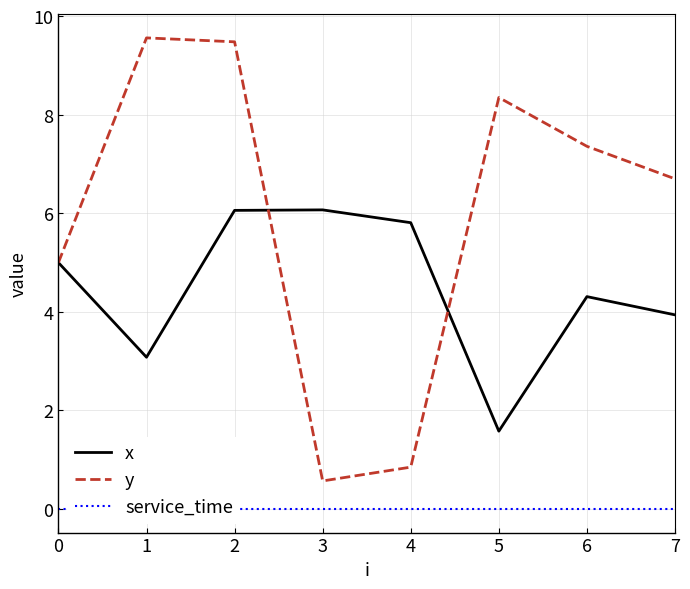

True or false: service_time and y cross at least once.

False